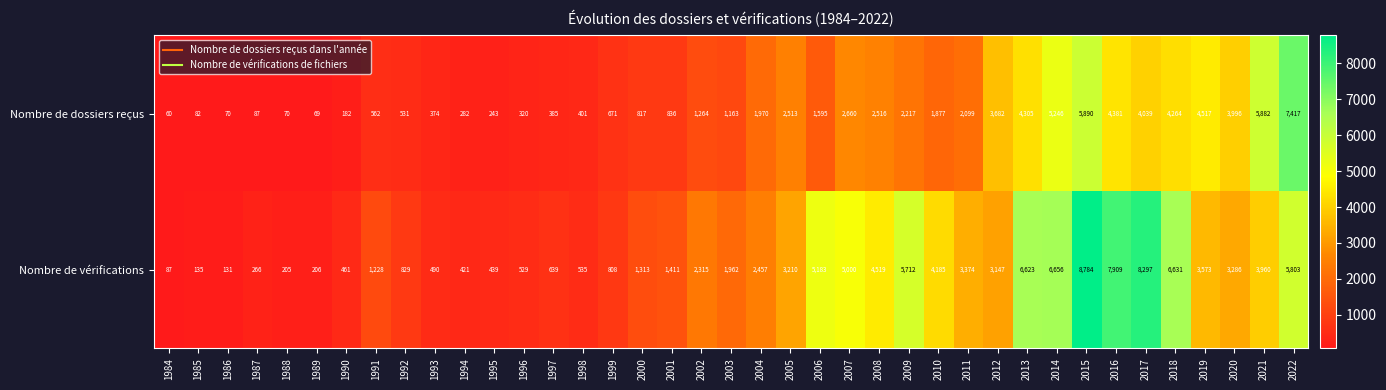

What is the sum of all Nombre de vérifications values?

112719